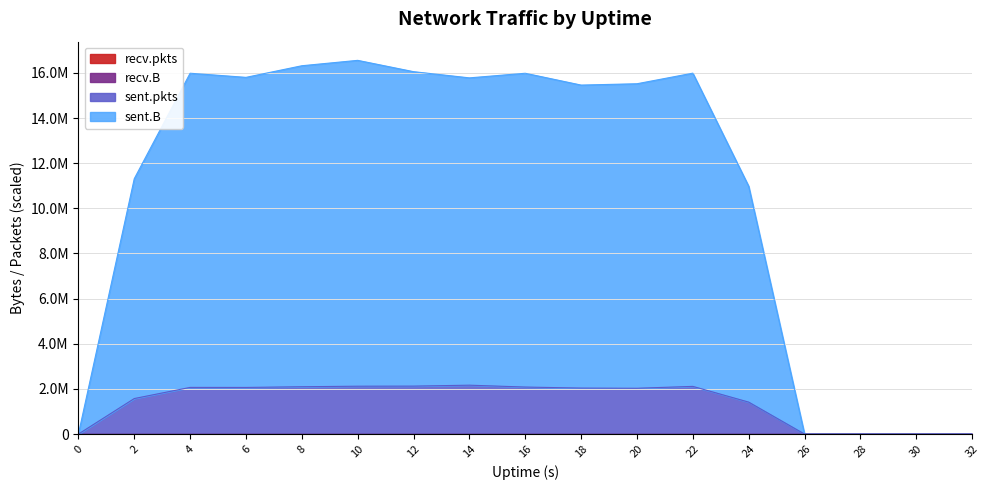

What is the value of the sent.pkts point at the 10th from the left?

2037414.9